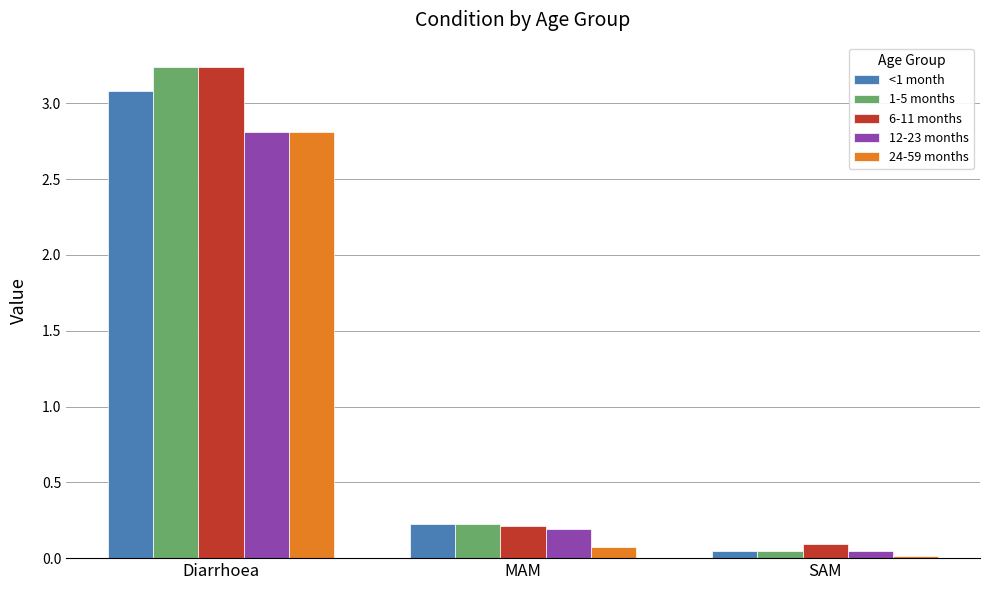

Which category has the lowest value in the 24-59 months series?

SAM